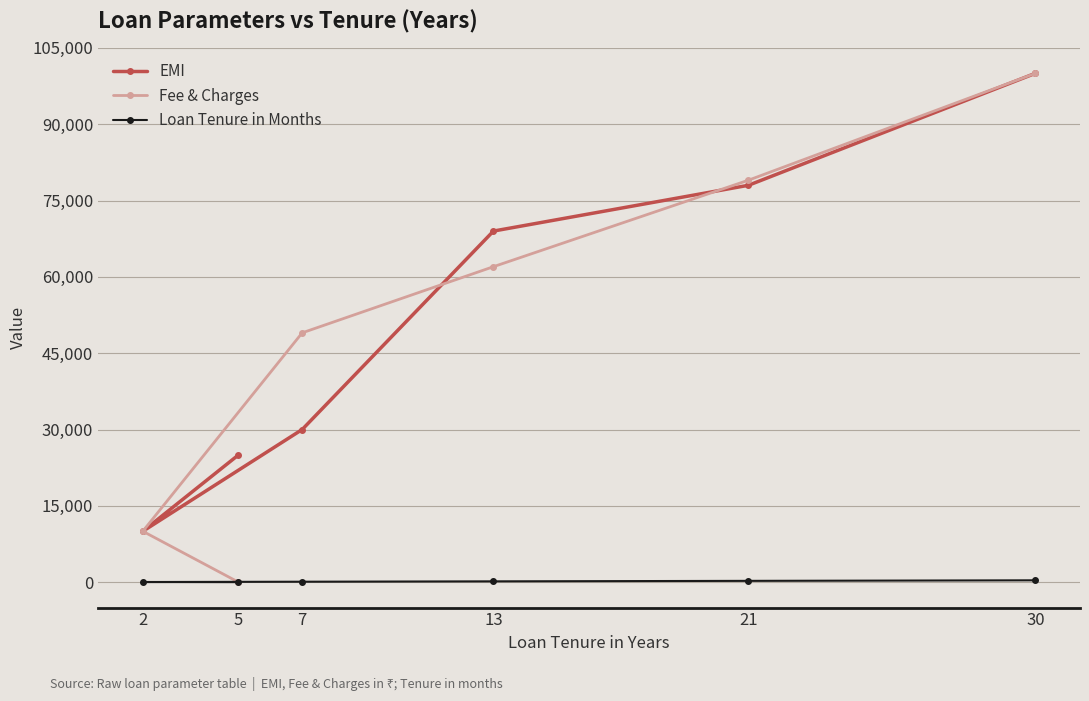

True or false: EMI and Loan Tenure in Months cross at least once.

False